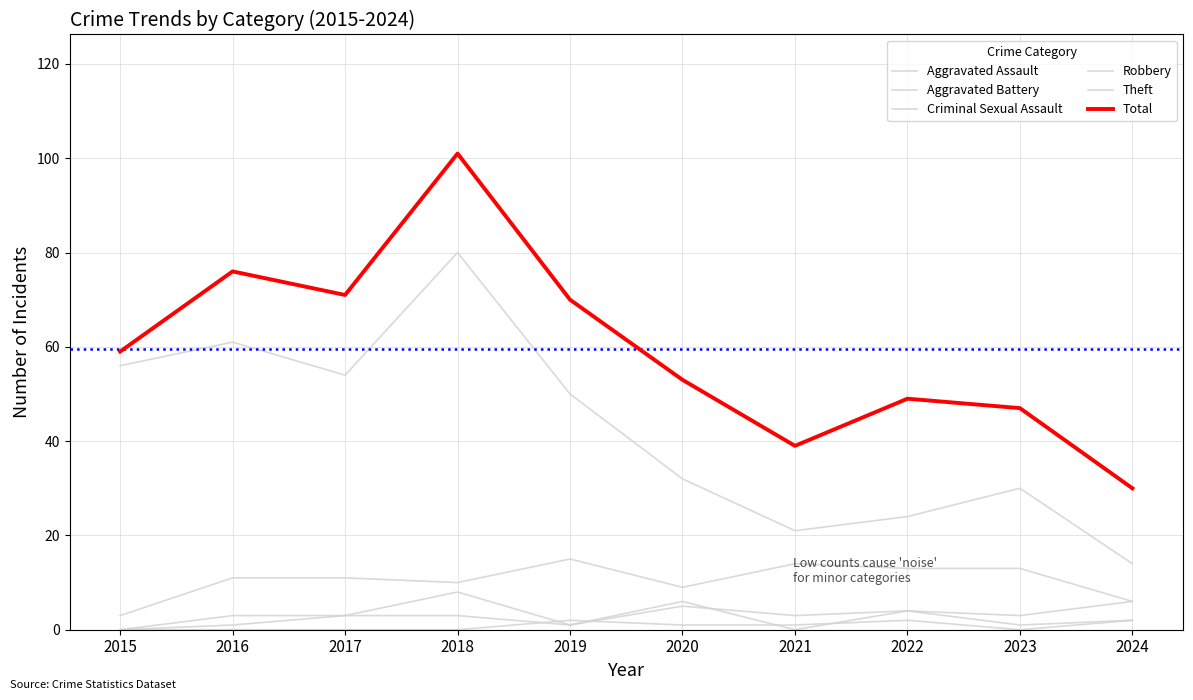

Which series has the widest spread of values?

Total